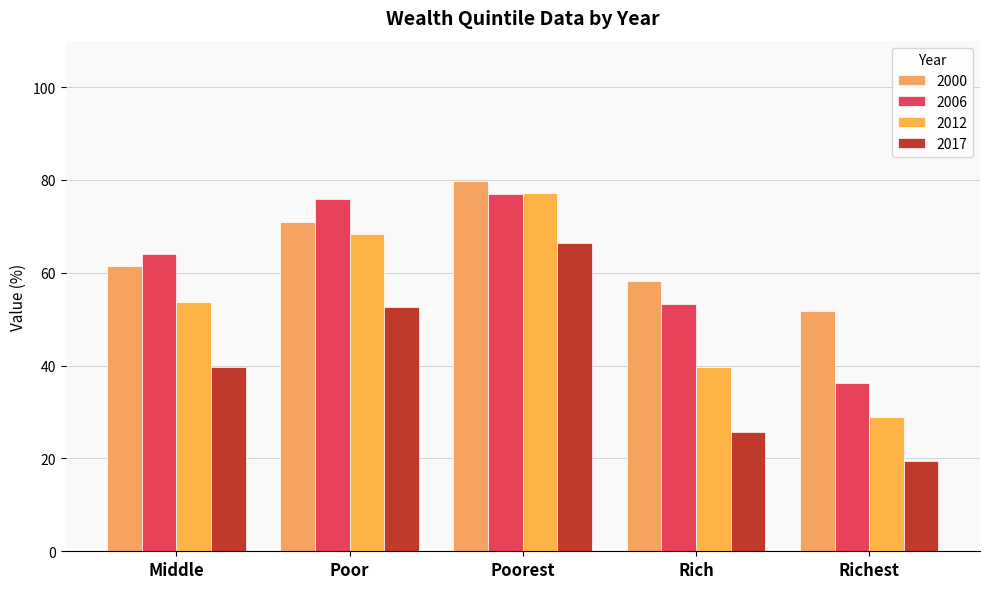

What is the total value across all series at Poor?

267.8